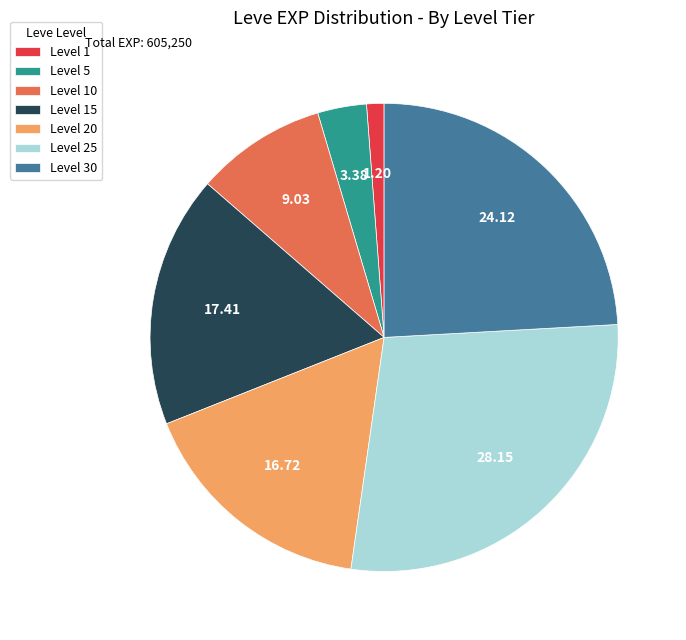

Combined, do Level 30 and Level 5 account for over 50%?

No